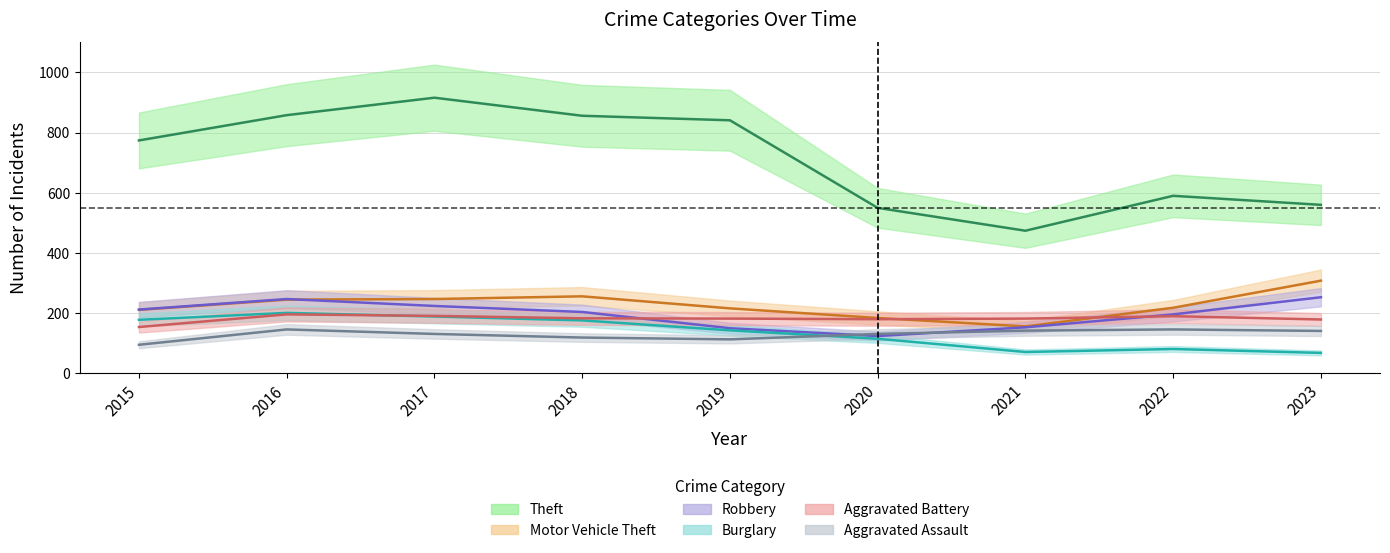

How many data points in Theft are above 774?

4